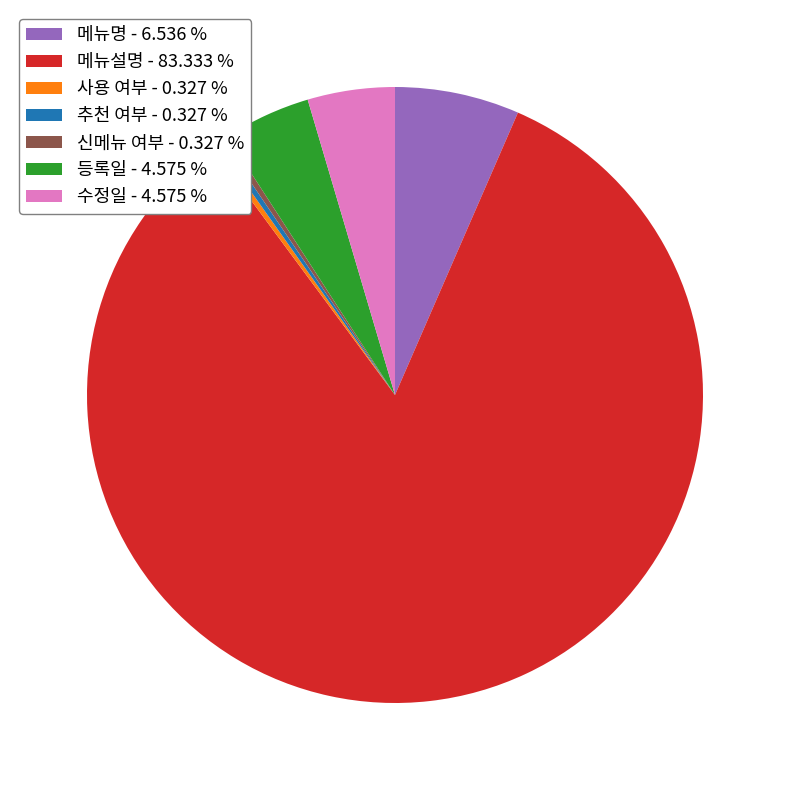

Which has a higher value, 등록일 or 사용 여부?

등록일